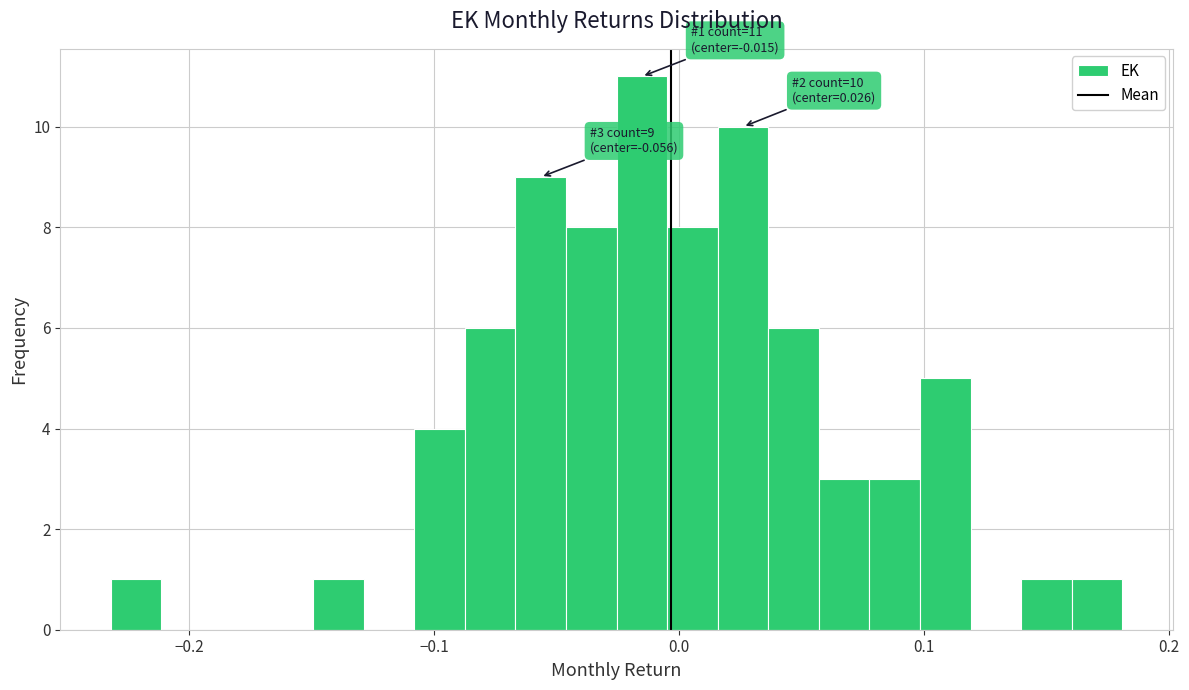

Around what value on the x-axis is the tallest bar? Give the approximate position of its centre, as read against the axis.

-0.02